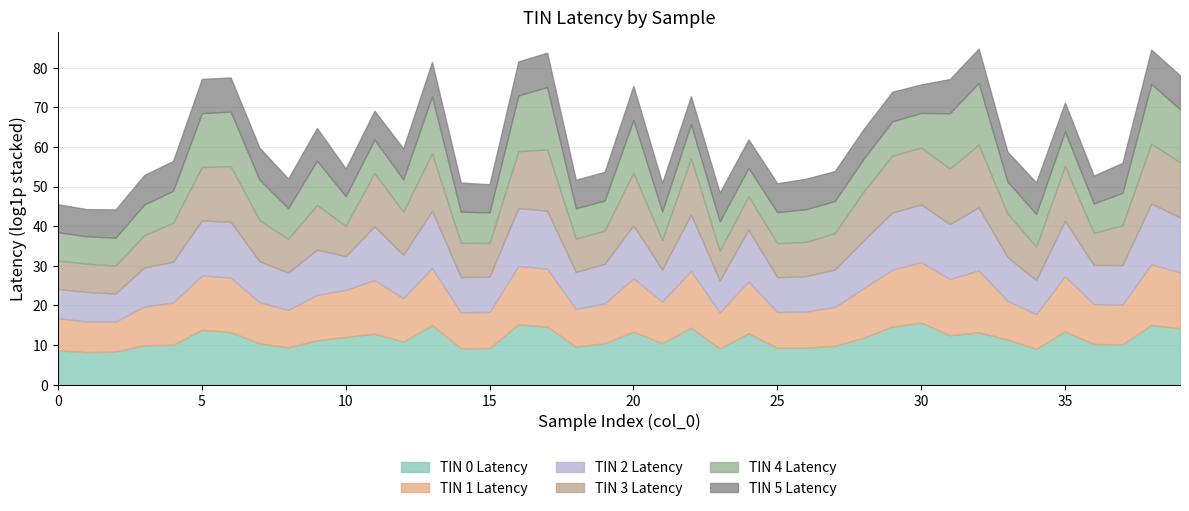

Reading left to right, transcribe all the data shown in this chart.

TIN 0 Latency: 0=5728	1=3561	2=4069	3=20379	4=23092	5=997110	6=571652	7=32624	8=12089	9=71185	10=170496	11=374099	12=51017	13=3234963	14=9625	15=9986	16=4054430	17=2275516	18=14180	19=33910	20=644256	21=34184	22=1729945	23=9204	24=412240	25=10539	26=11146	27=17338	28=137514	29=2294156	30=6241268	31=253037	32=521480	33=90826	34=7979	35=666248	36=28446	37=25338	38=3396352	39=1466852
TIN 1 Latency: 0=3265	1=2311	2=1956	3=18156	4=42525	5=919761	6=930810	7=32859	8=12797	9=95298	10=136072	11=784802	12=59500	13=1878204	14=8700	15=8947	16=2406747	17=2278382	18=13562	19=23216	20=672160	21=36341	22=1681002	23=8826	24=499002	25=8616	26=8952	27=18563	28=258011	29=1702735	30=4296830	31=1448928	32=6111517	33=17244	34=6627	35=1175961	36=22950	37=22756	38=4625283	39=1367095
TIN 2 Latency: 0=1594	1=1752	2=1180	3=19065	4=28738	5=1090287	6=1309401	7=31061	8=11913	9=92365	10=5105	11=763688	12=52891	13=1863846	14=7127	15=7553	16=2306779	17=2298287	18=11288	19=22268	20=645074	21=3264	22=1540995	23=3275	24=469723	25=6356	26=7850	27=12636	28=175585	29=1835677	30=2115777	31=1041182	32=8501737	33=61636	34=5313	35=1152437	36=19626	37=21945	38=4506209	39=1052255
TIN 3 Latency: 0=1291	1=1236	2=1166	3=3483	4=19504	5=718064	6=1291541	7=33516	8=5098	9=77710	10=2165	11=706584	12=53593	13=2068958	14=5984	15=4912	16=1722651	17=5150175	18=4574	19=4210	20=616375	21=1817	22=1446877	23=1777	24=4648	25=5457	26=5653	27=9928	28=236327	29=1765860	30=1725610	31=1315258	32=7391030	33=62978	34=4514	35=1038223	36=3301	37=23130	38=3792925	39=1107295
TIN 4 Latency: 0=1340	1=997	2=1183	3=2251	4=3205	5=800125	6=955864	7=27066	8=2303	9=73601	10=1756	11=4697	12=3635	13=1757547	14=2560	15=2217	16=1270143	17=6886534	18=2157	19=2009	20=605359	21=1270	22=5637	23=1611	24=1294	25=2496	26=3867	27=3278	28=3770	29=5837	30=6145	31=1121445	32=6005659	33=3090	34=4025	35=5828	36=1727	37=3544	38=3463935	39=647357
TIN 5 Latency: 0=1117	1=961	2=1218	3=1743	4=1855	5=5612	6=5510	7=3233	8=1743	9=3776	10=1064	11=1390	12=2489	13=5720	14=1546	15=1243	16=5501	17=5782	18=1321	19=1425	20=5462	21=1357	22=1145	23=1458	24=1280	25=1503	26=2159	27=1924	28=1814	29=1741	30=1345	31=5612	32=5664	33=1868	34=2841	35=1482	36=1120	37=1982	38=5763	39=5280